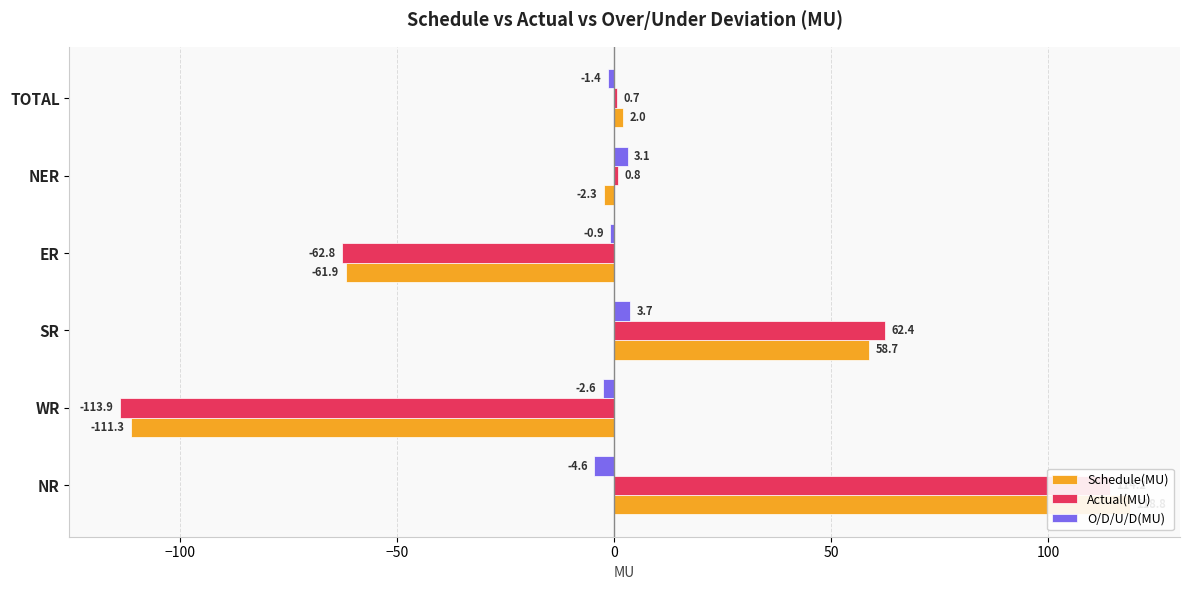

What is the minimum value shown in the chart?

-113.9